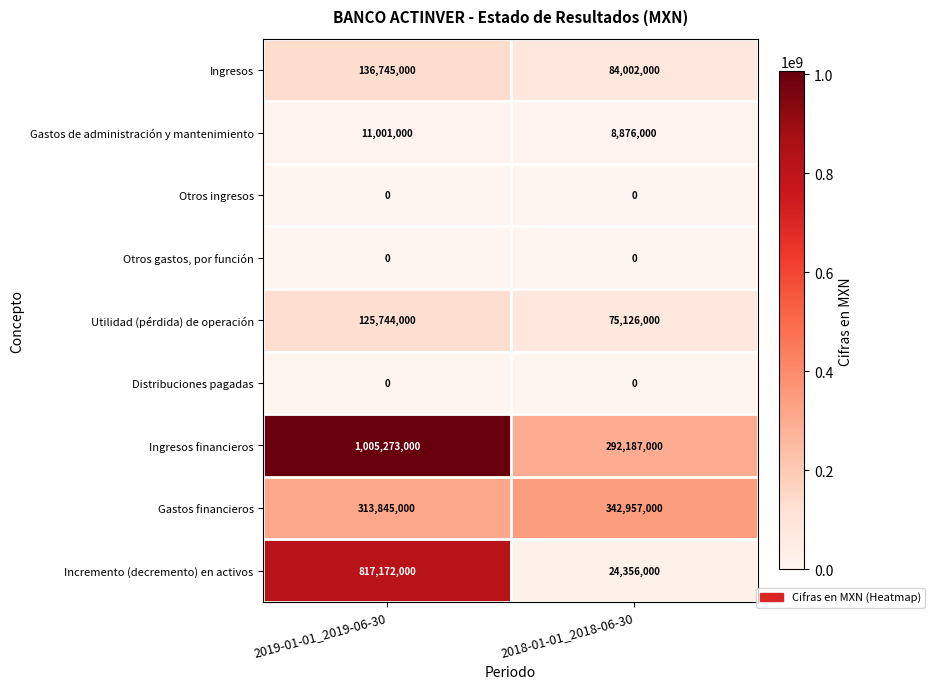

What is the total value across all series at 2019-01-01_2019-06-30?

2409780000